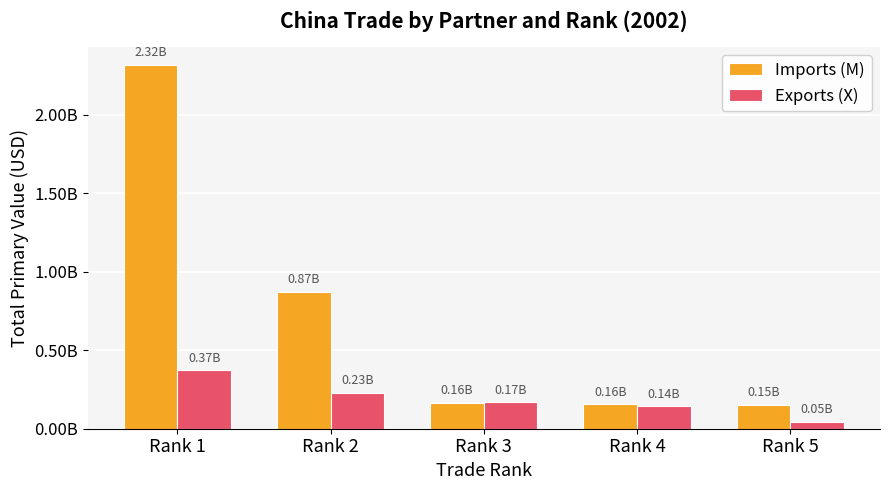

What is the total value across all series at Rank 4?

298319950